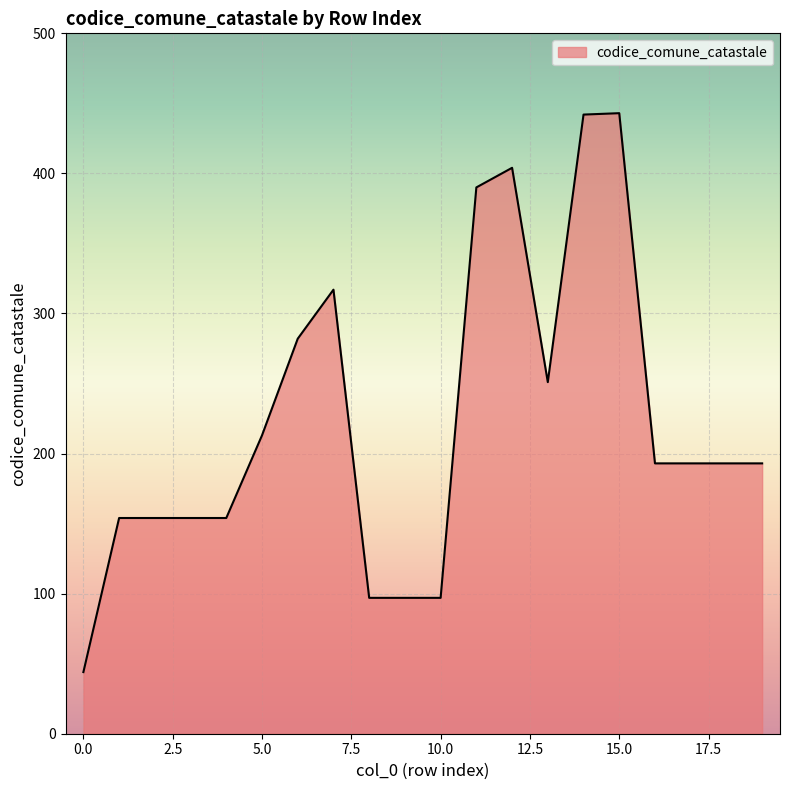

What is the difference between the maximum and minimum values?

399